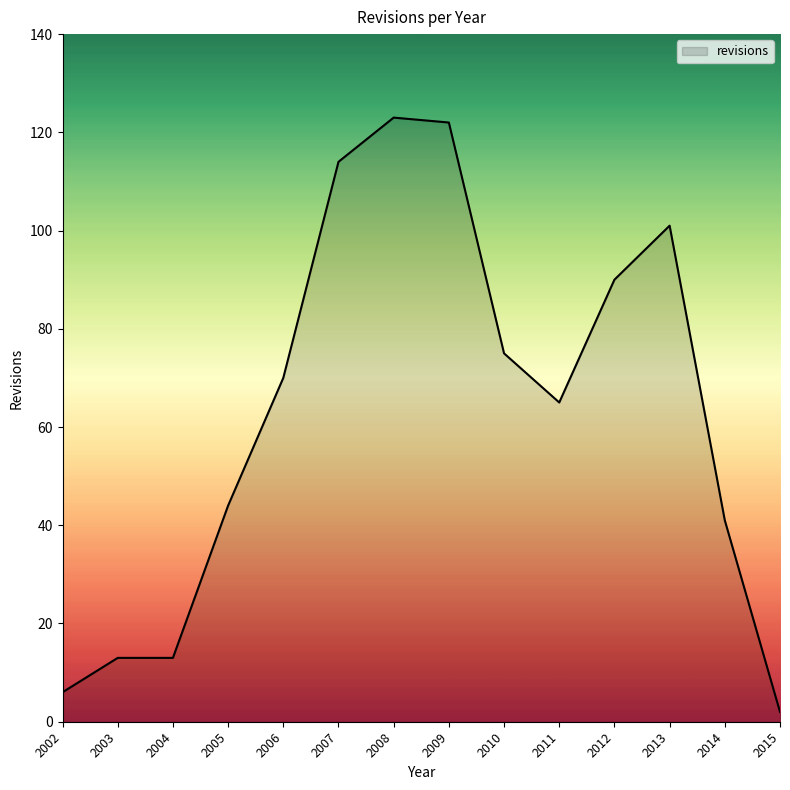

At which label is the value closest to 62?

2011